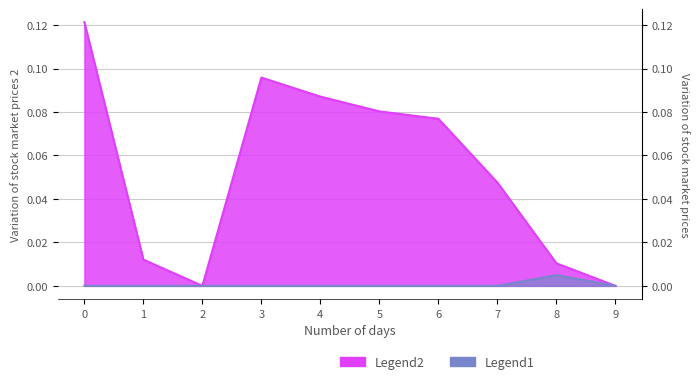

True or false: Legend2 and Legend1 cross at least once.

False